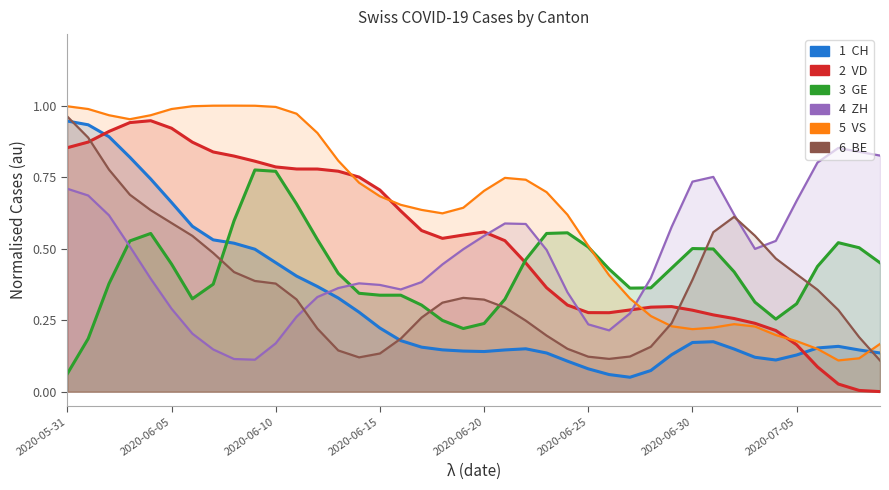

What position from the right is 9?

31